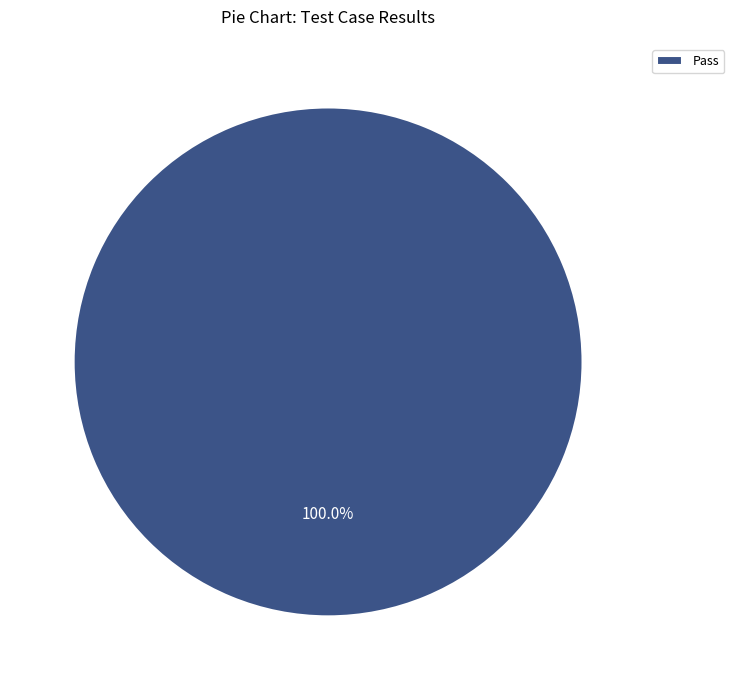

Which category accounts for the majority?

Pass